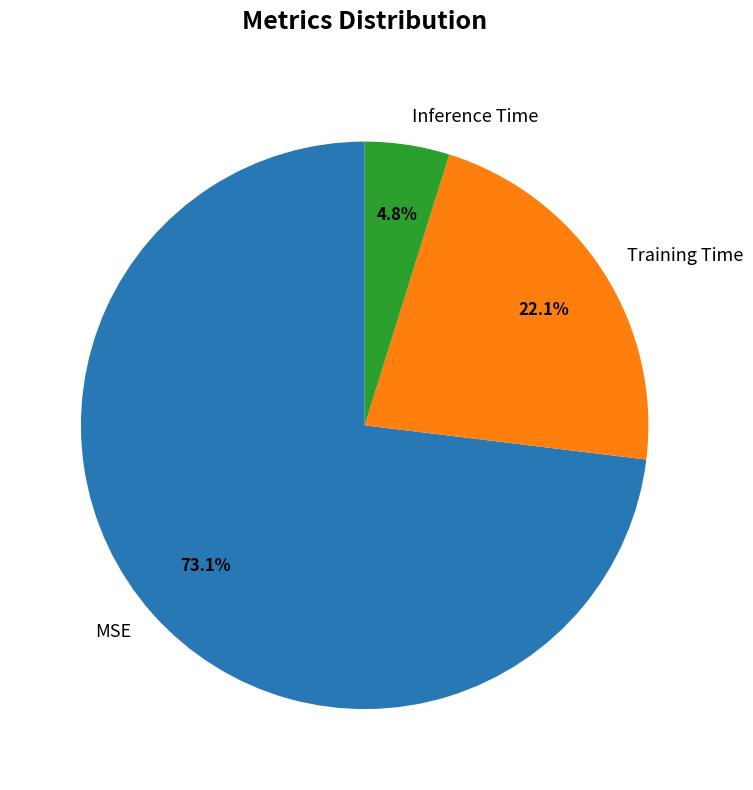

What percentage is NOT represented by Inference Time?

95.2%